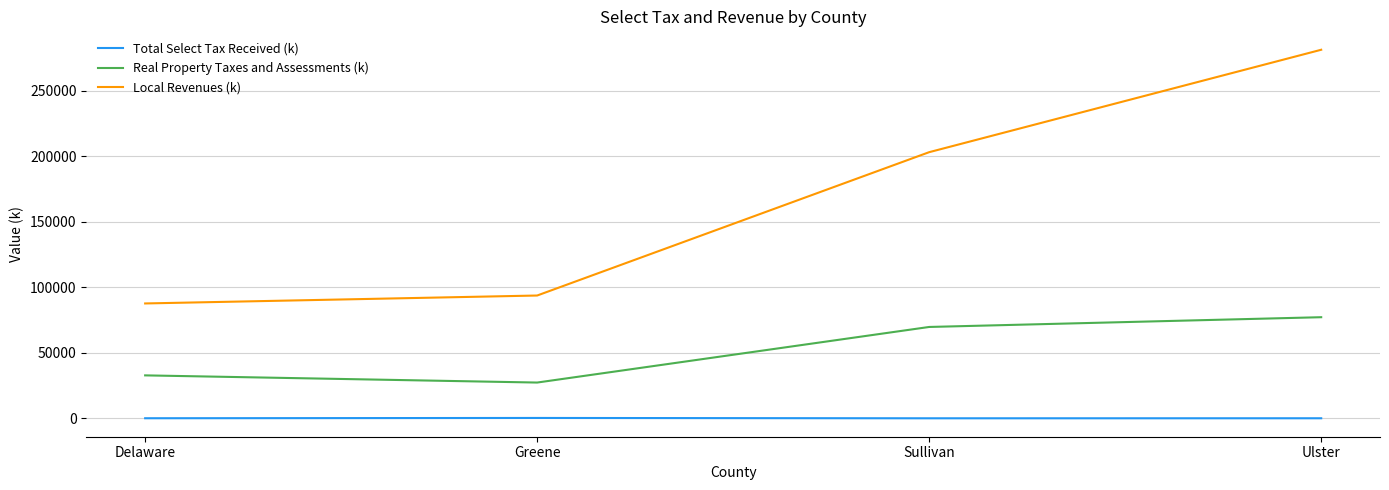

True or false: Total Select Tax Received (k) and Local Revenues (k) intersect in this chart.

False